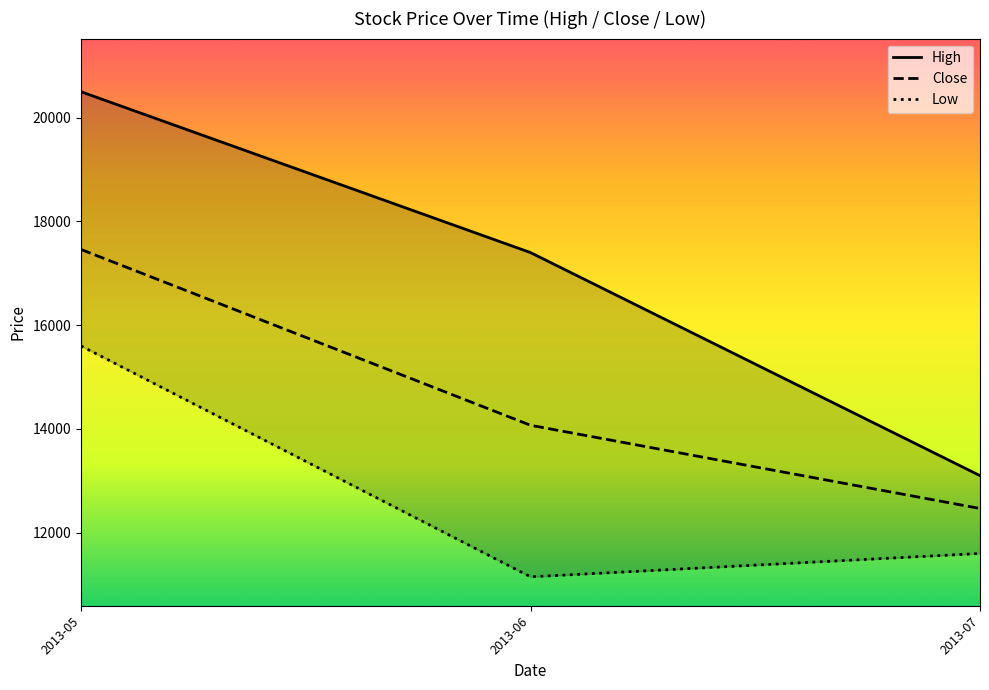

True or false: Low has a value of 11600 at 2013-07.

True